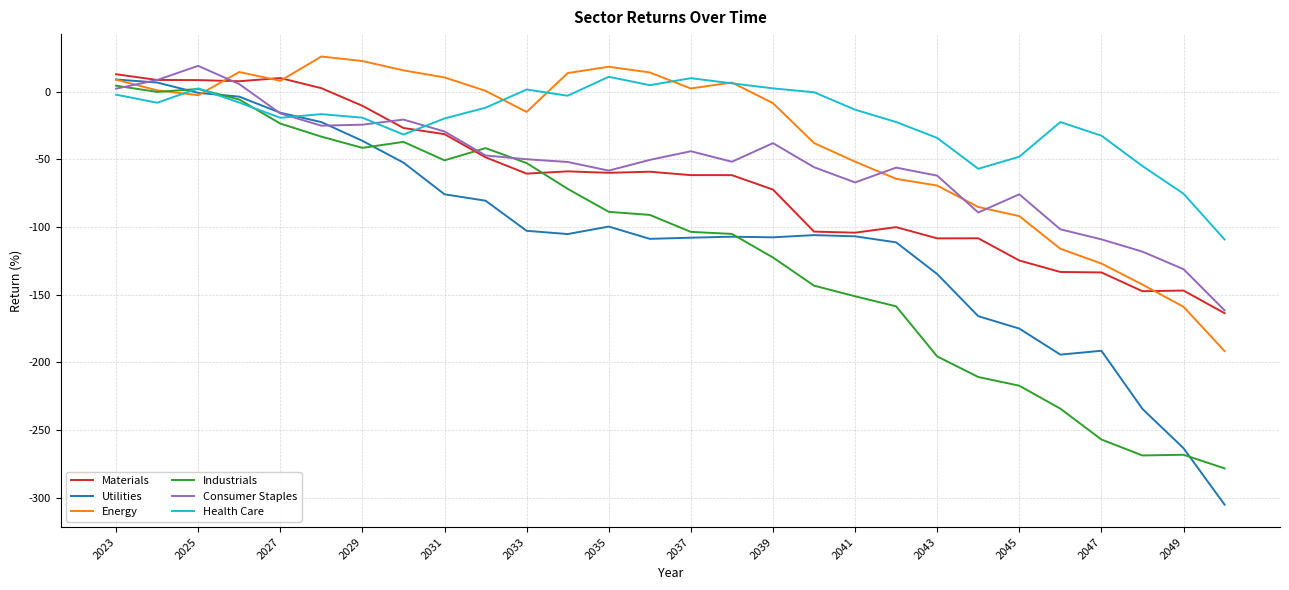

Which series has the widest spread of values?

Utilities